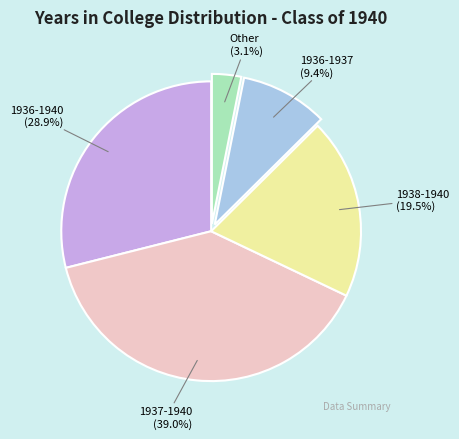

Which category has the biggest portion of the pie?

1937-1940